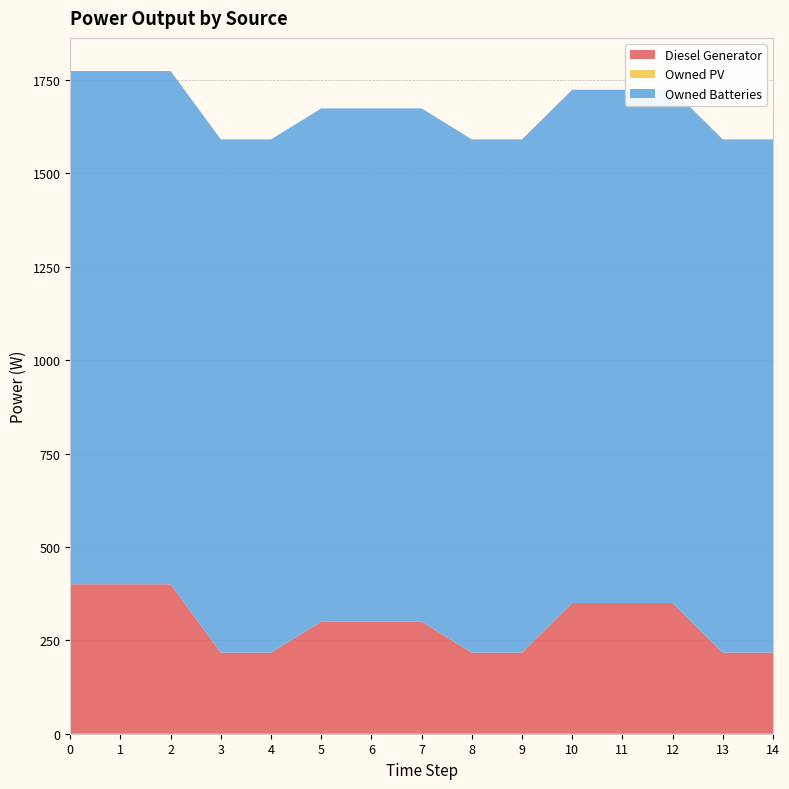

Reading right to left, what are all the values shown in this chart?

Diesel Generator: 217	217	350	350	350	217	217	300	300	300	217	217	400	400	400
Owned PV: 0	0	0	0	0	0	0	0	0	0	0	0	0	0	0
Owned Batteries: 1374	1374	1374	1374	1374	1374	1374	1374	1374	1374	1374	1374	1374	1374	1374